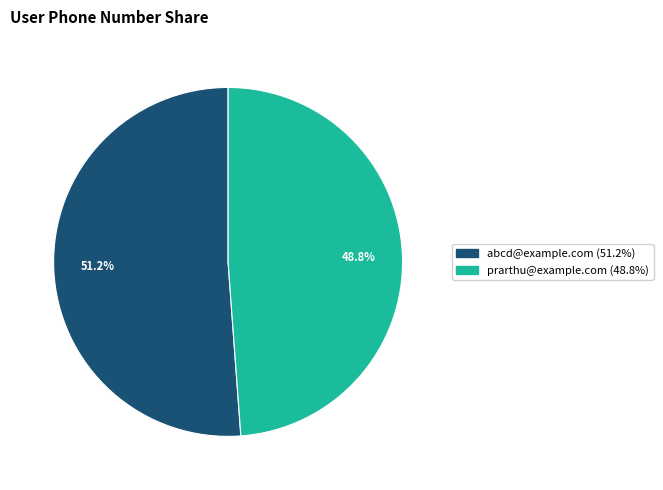

Is the sum of prarthu@example.com and abcd@example.com greater than half?

Yes